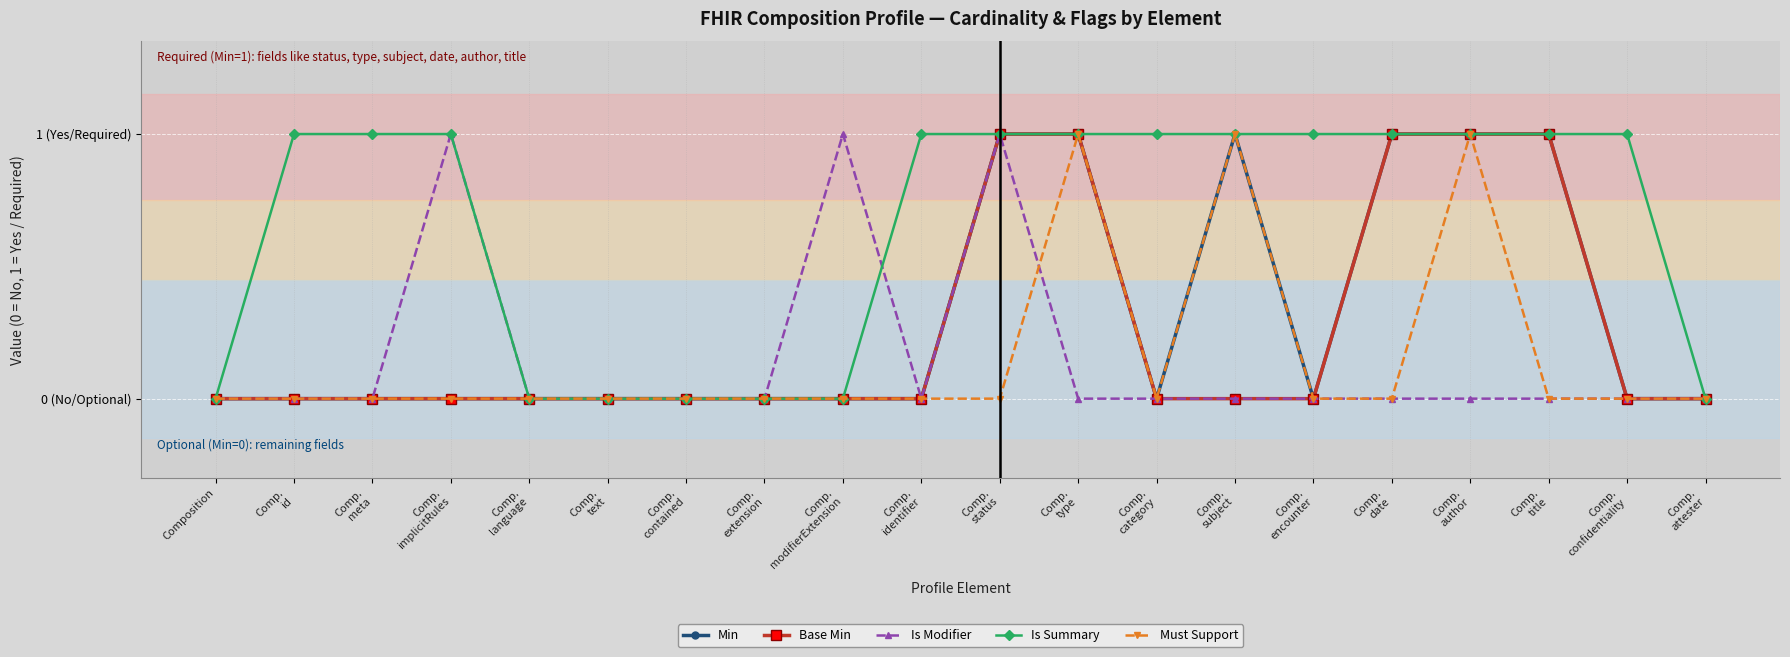

Rank the series at Comp.
id from lowest to highest value.

Min, Base Min, Is Modifier, Must Support, Is Summary